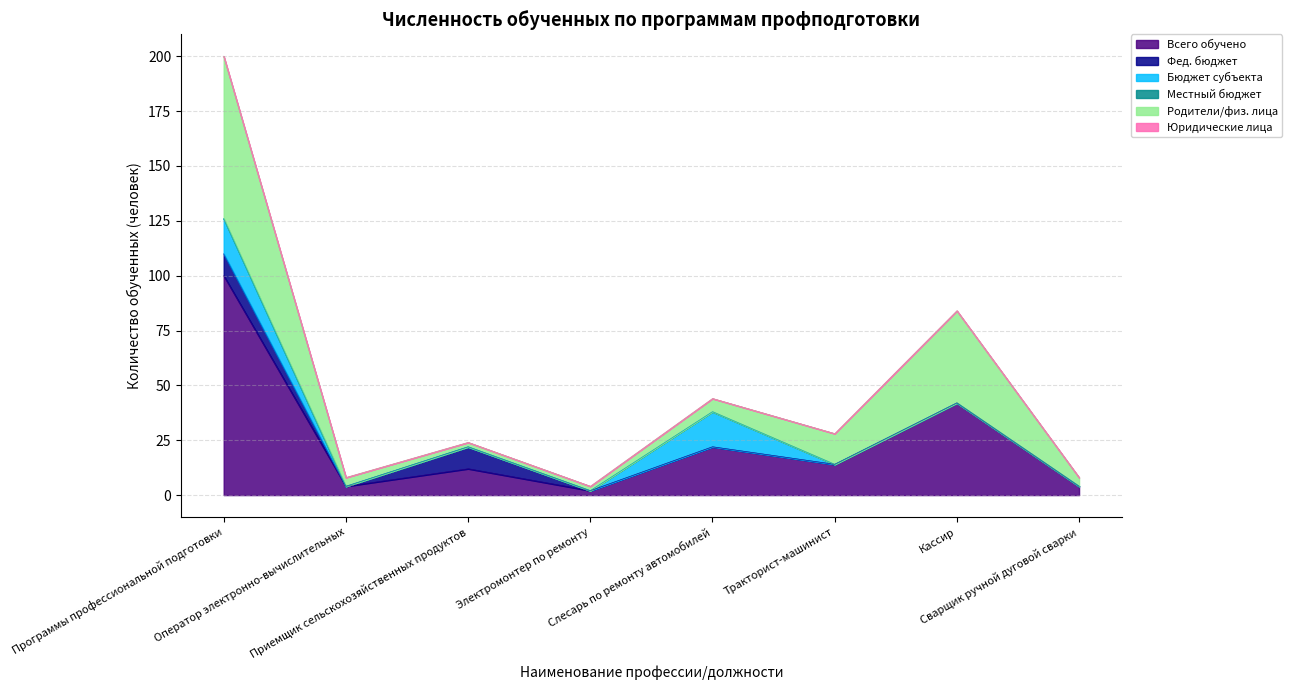

Which series has the widest spread of values?

Всего обучено